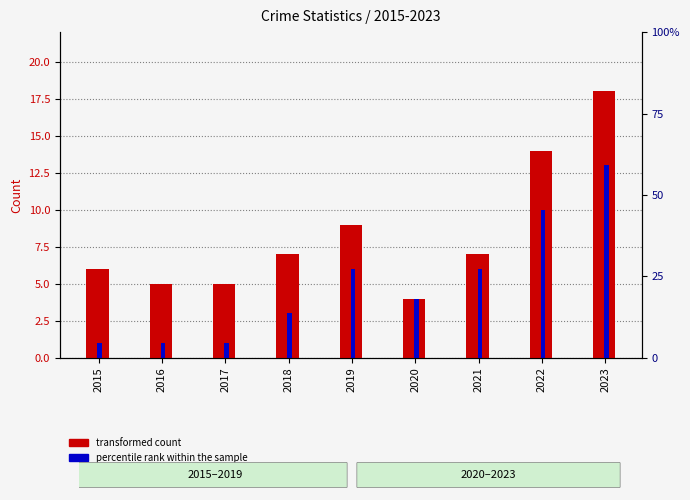

The percentile rank within the sample series shows 1 at 2016. True or false?

True